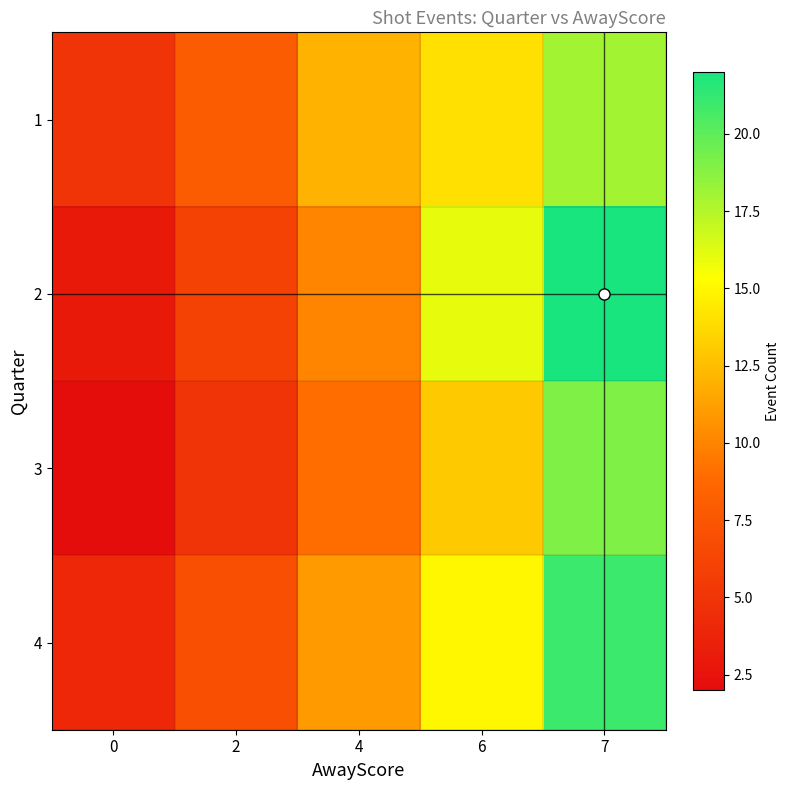

What is the maximum value shown in the chart?

22